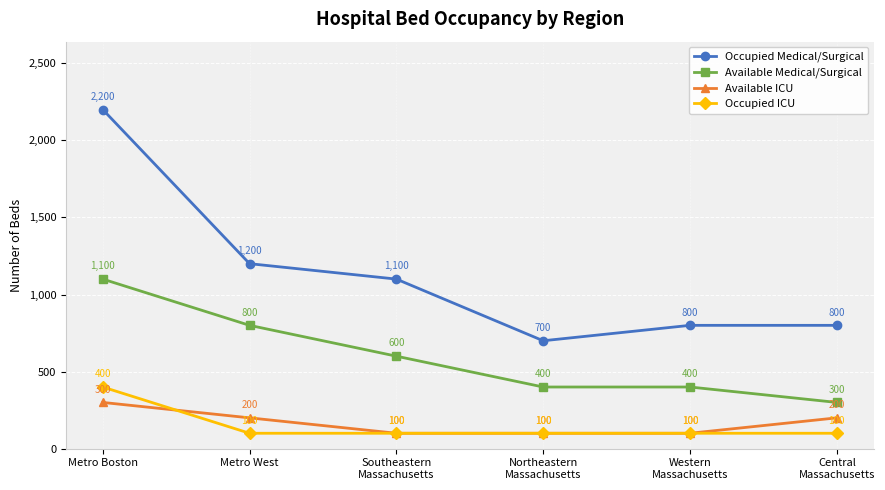

At which category is the sum across all series the highest?

Metro Boston